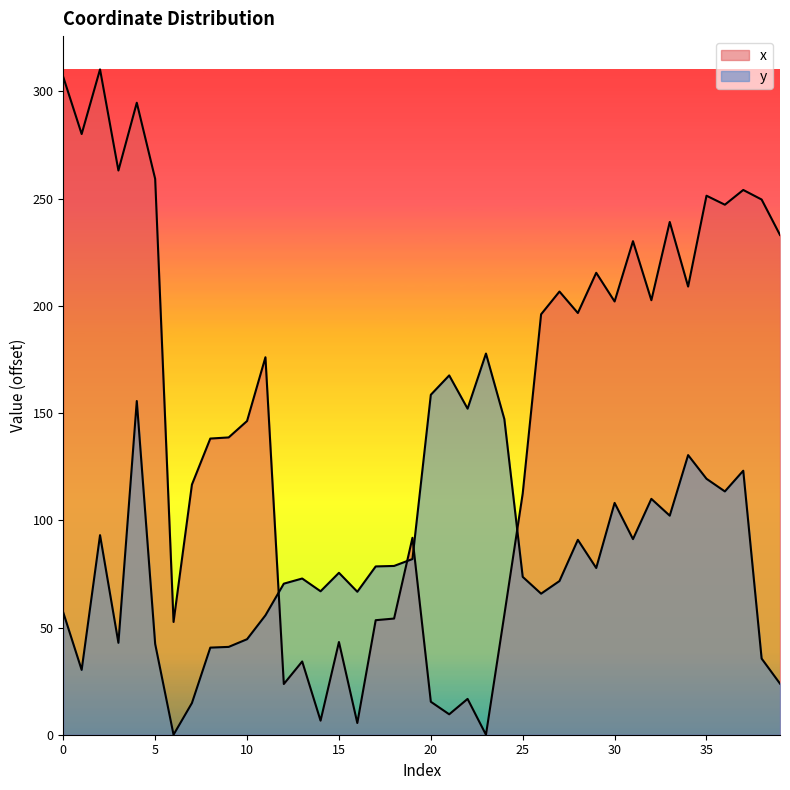

What is the sum of the y values at 17 and 20?

237.0